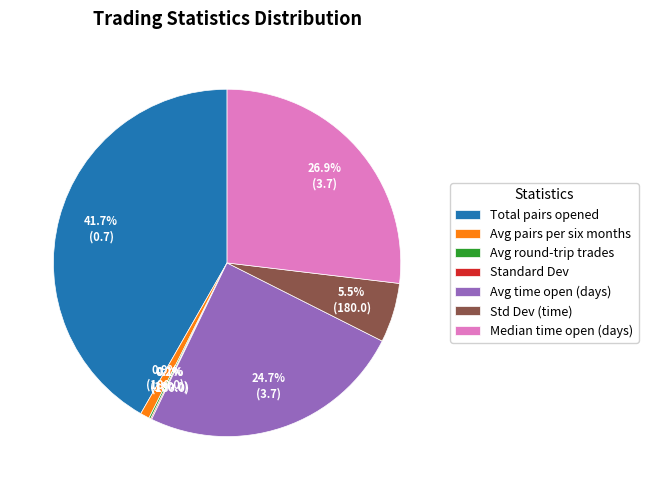

Is there any slice that represents more than half of the pie?

No